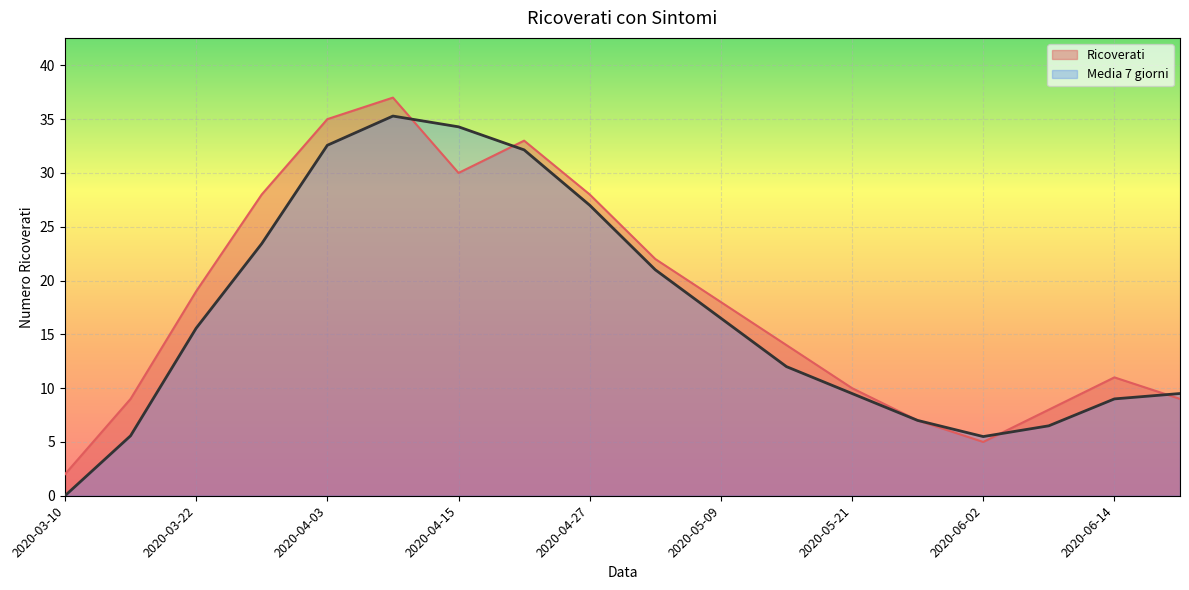

Which series has the largest total across all categories?

Ricoverati